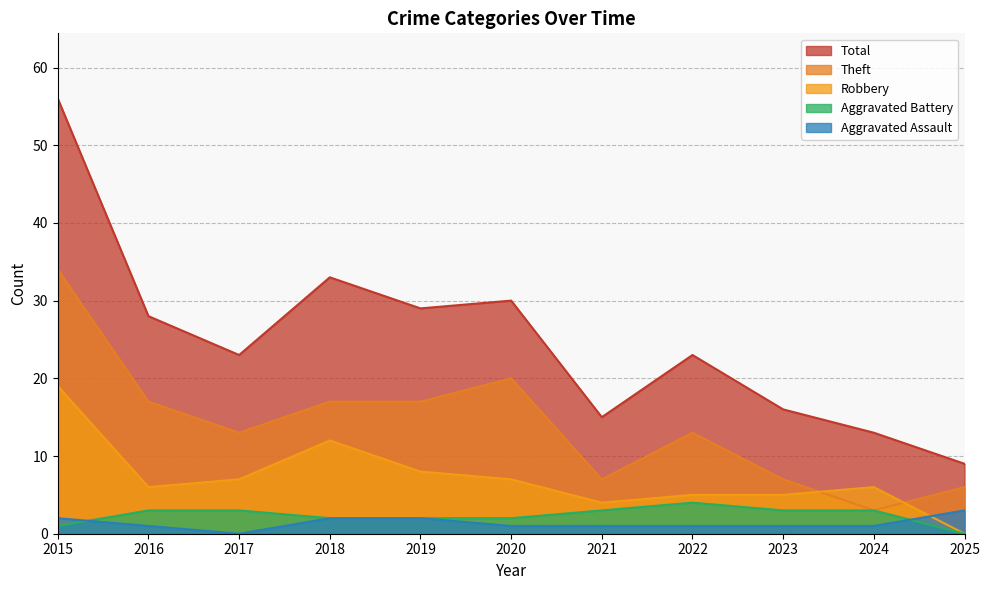

Reading left to right, transcribe all the data shown in this chart.

Aggravated Assault: 2015=2	2016=1	2017=0	2018=2	2019=2	2020=1	2021=1	2022=1	2023=1	2024=1	2025=3
Aggravated Battery: 2015=1	2016=3	2017=3	2018=2	2019=2	2020=2	2021=3	2022=4	2023=3	2024=3	2025=0
Robbery: 2015=19	2016=6	2017=7	2018=12	2019=8	2020=7	2021=4	2022=5	2023=5	2024=6	2025=0
Theft: 2015=34	2016=17	2017=13	2018=17	2019=17	2020=20	2021=7	2022=13	2023=7	2024=3	2025=6
Total: 2015=56	2016=28	2017=23	2018=33	2019=29	2020=30	2021=15	2022=23	2023=16	2024=13	2025=9